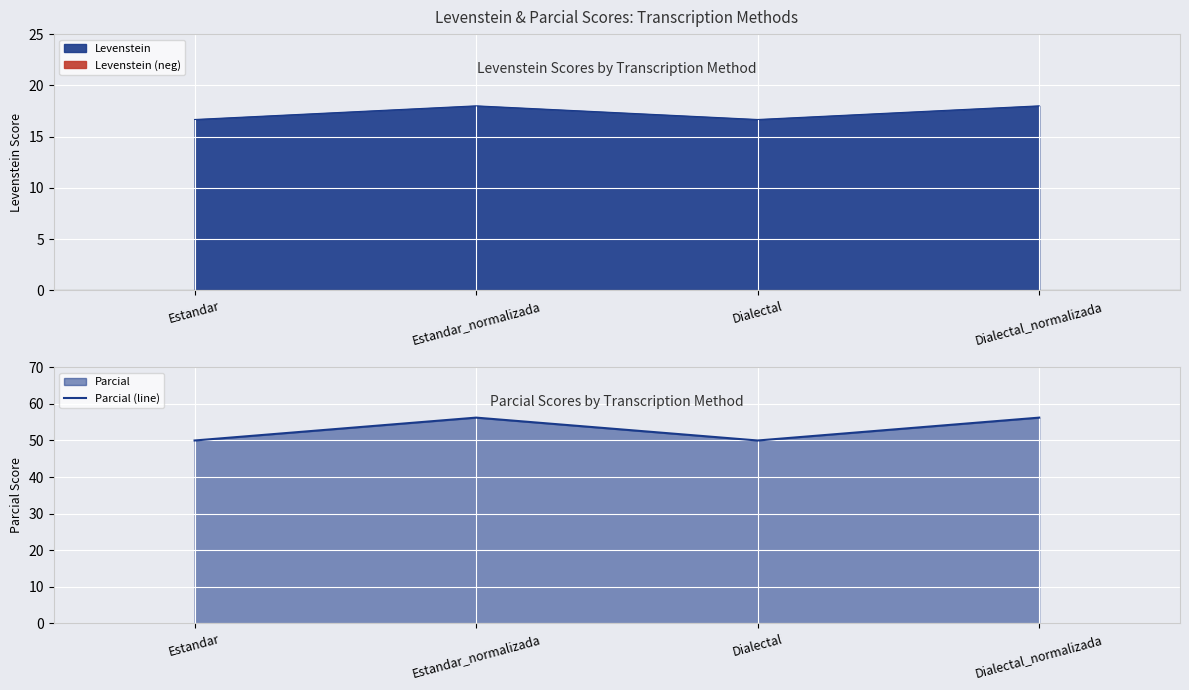

How many values are below 56?

2